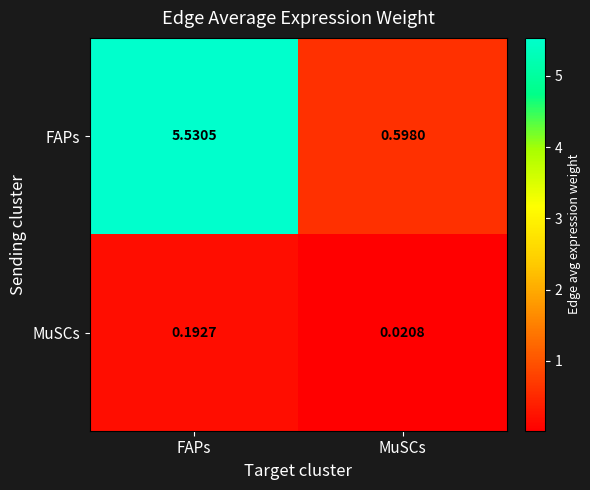

Which series changed the most between FAPs and MuSCs?

FAPs